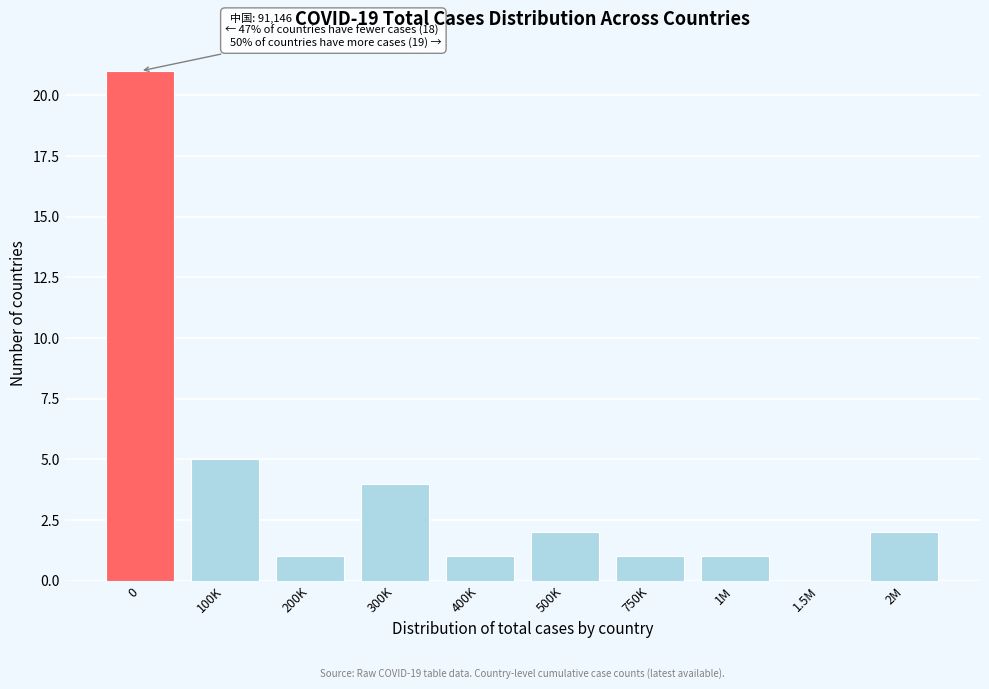

Reading right to left, extract all data points from this chart.

2M=2	1.5M=0	1M=1	750K=1	500K=2	400K=1	300K=4	200K=1	100K=5	0=21